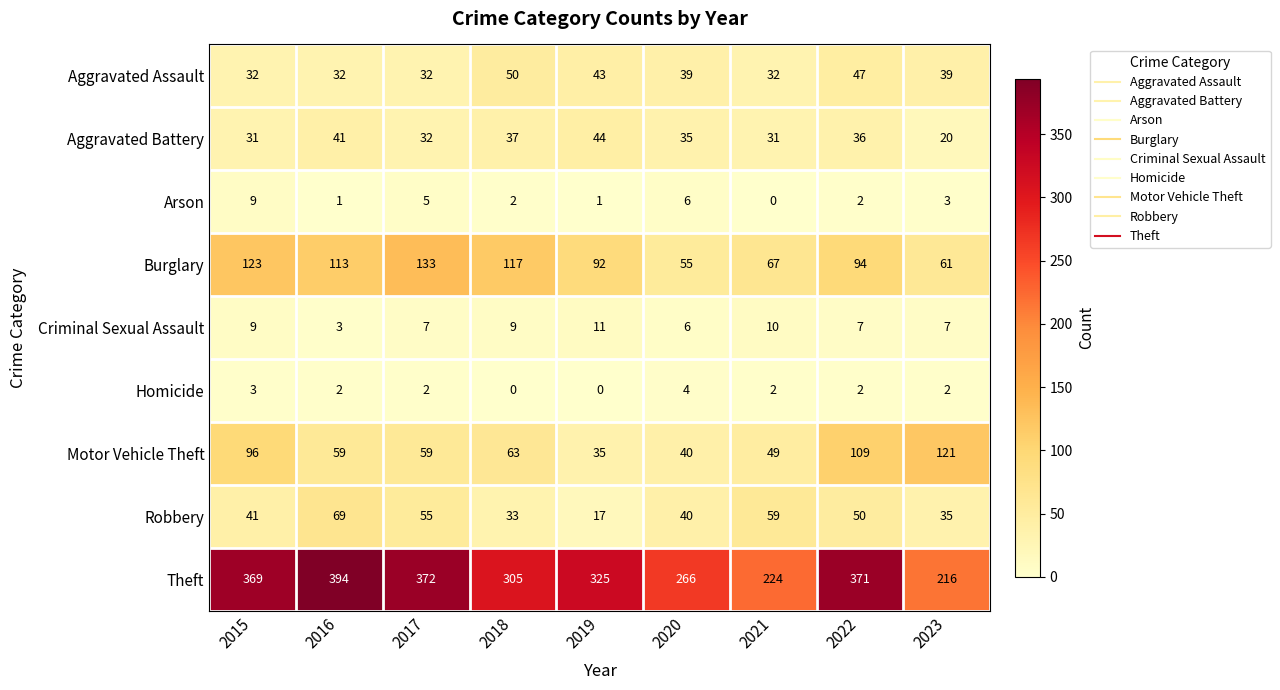

What is the average value of the Theft series?

316